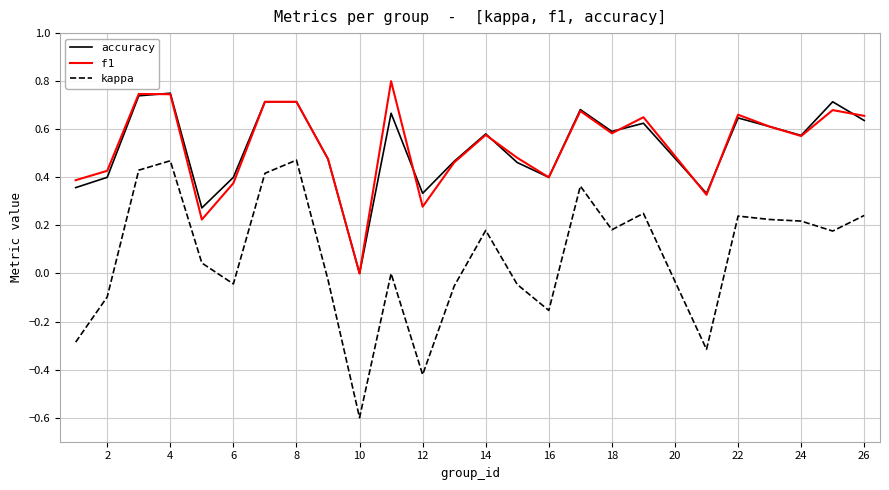

True or false: kappa and accuracy cross at least once.

False